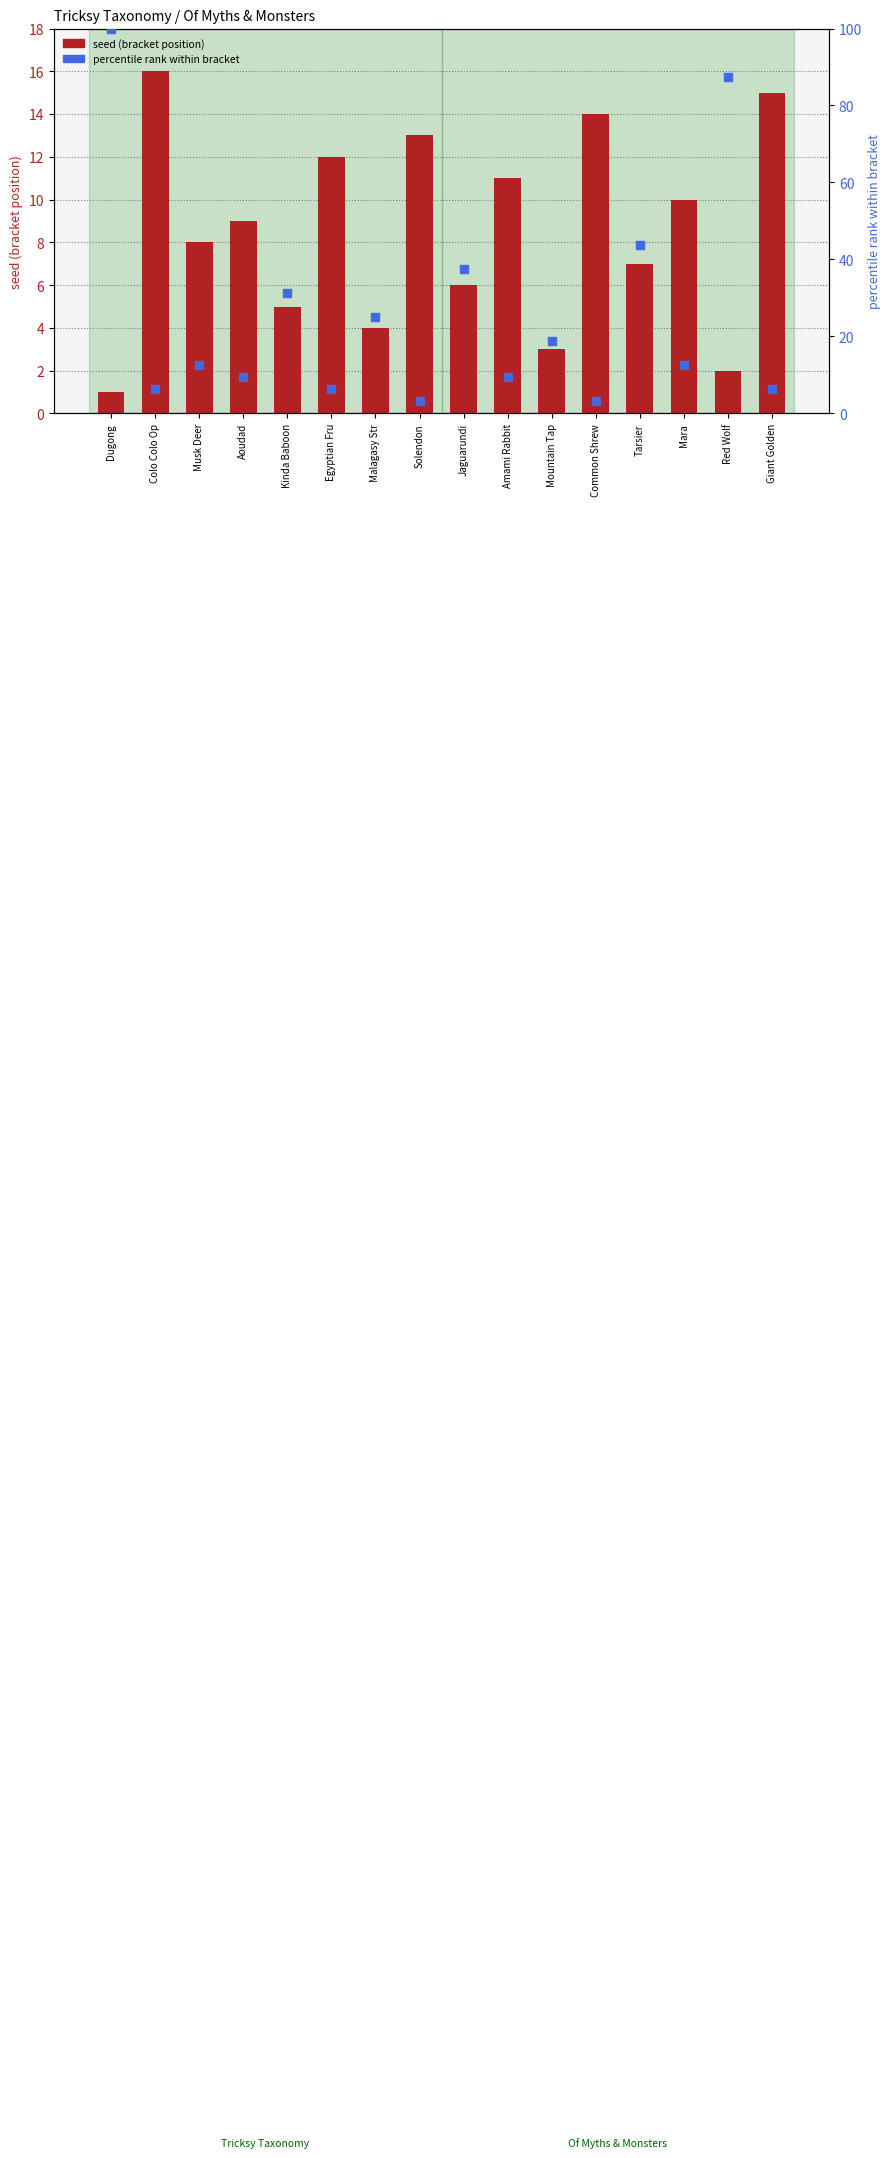

At how many categories does at least one series exceed 30?

5